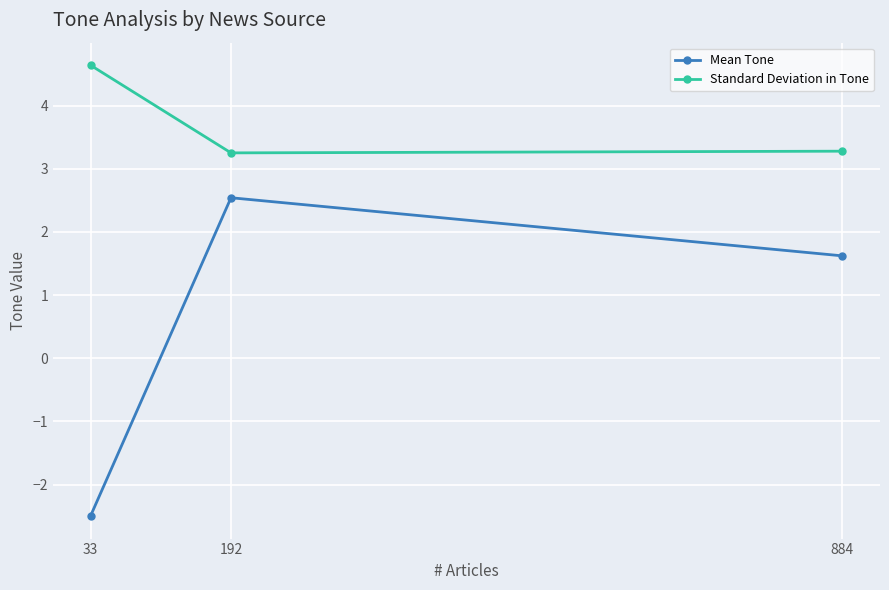

What is the spread (max minus min) of values at 884?

1.7